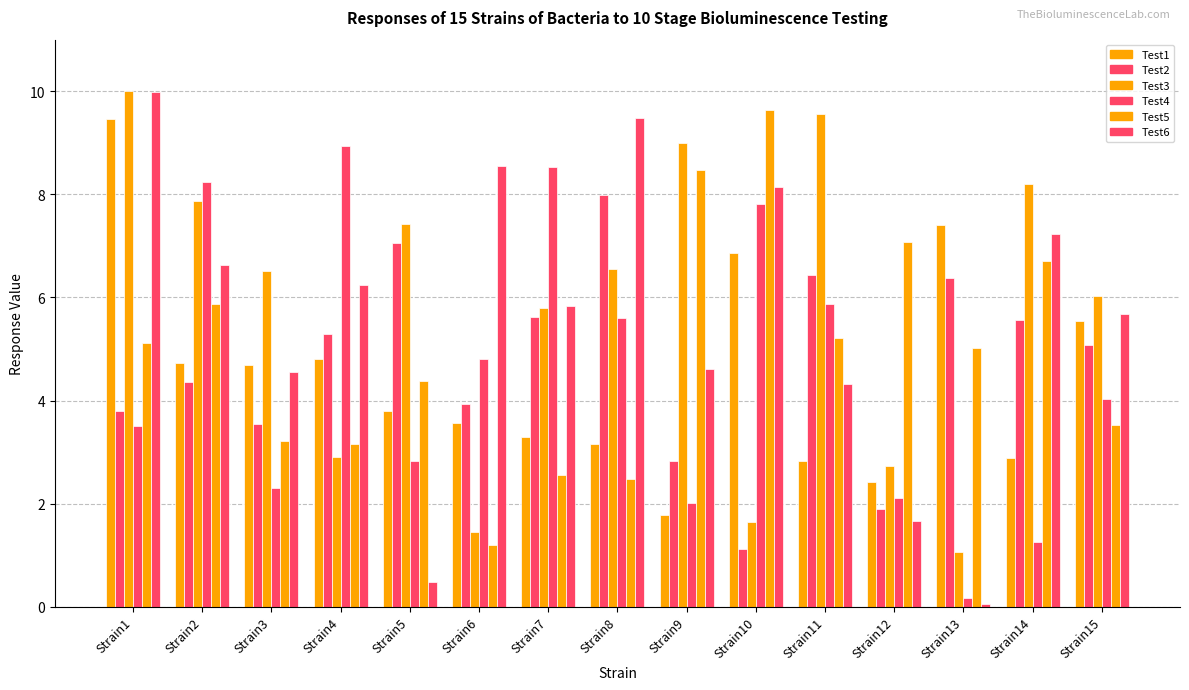

Is it true that Test1 equals 6.9 at Strain10?

True